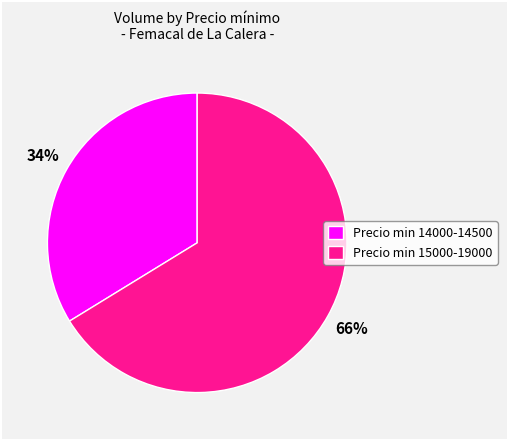

Is the sum of Precio min 15000-19000 and Precio min 14000-14500 greater than half?

Yes